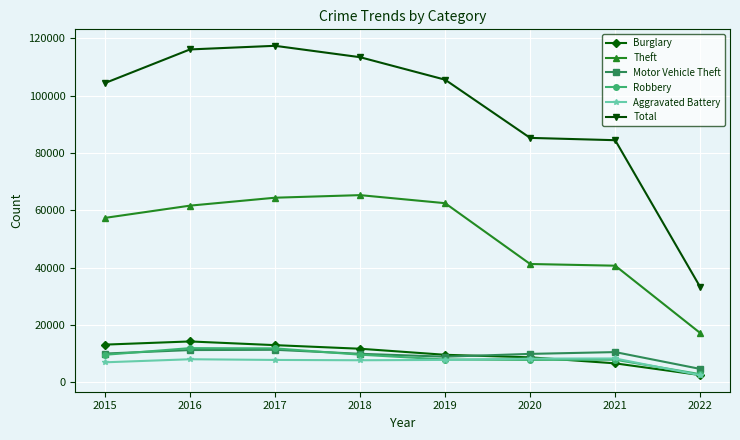

The Aggravated Battery series shows 7845 at 2017. True or false?

True